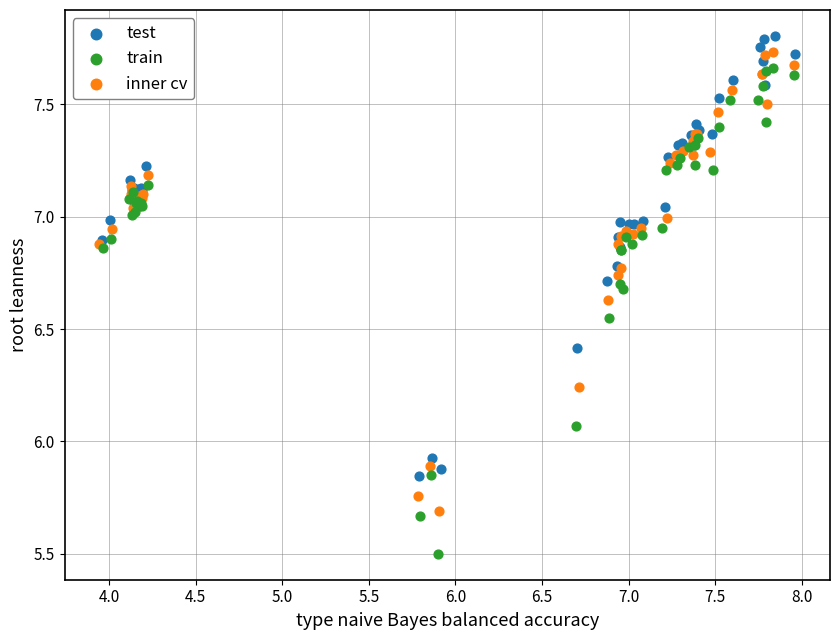

Which series reaches the maximum Y coordinate?

test